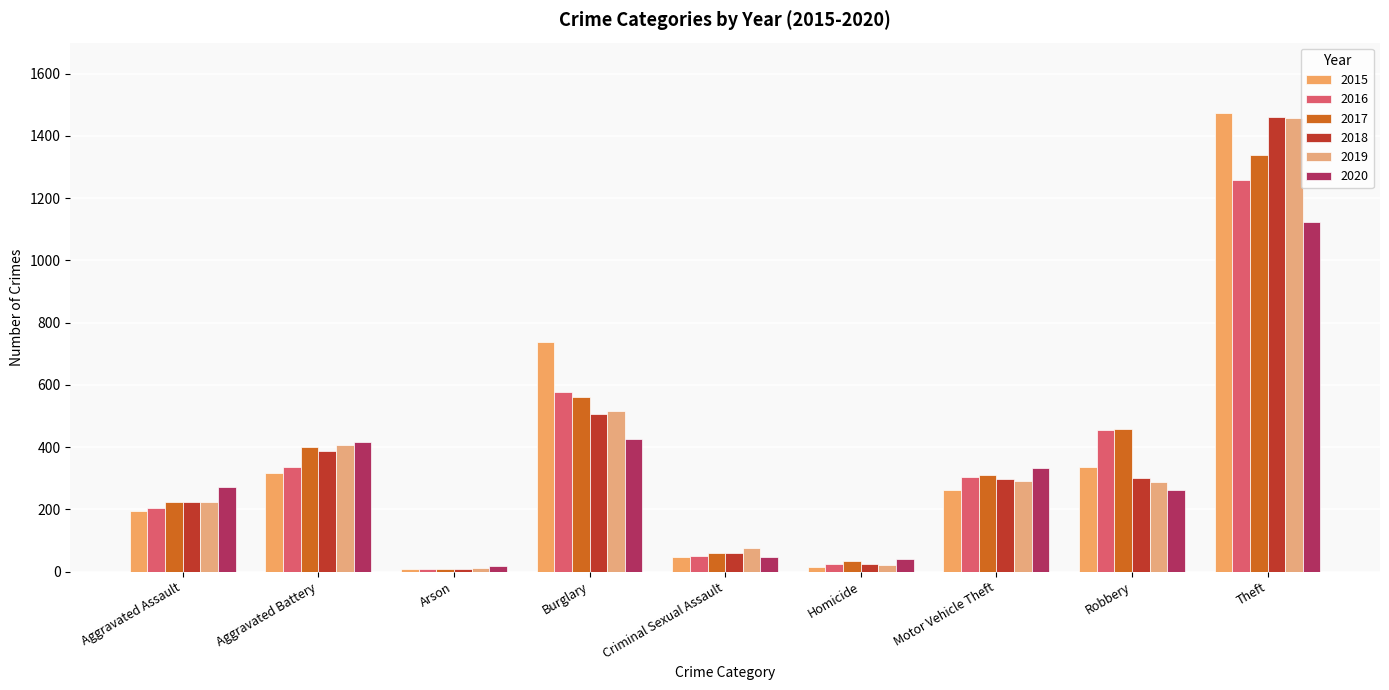

Which category has the lowest value in the 2016 series?

Arson